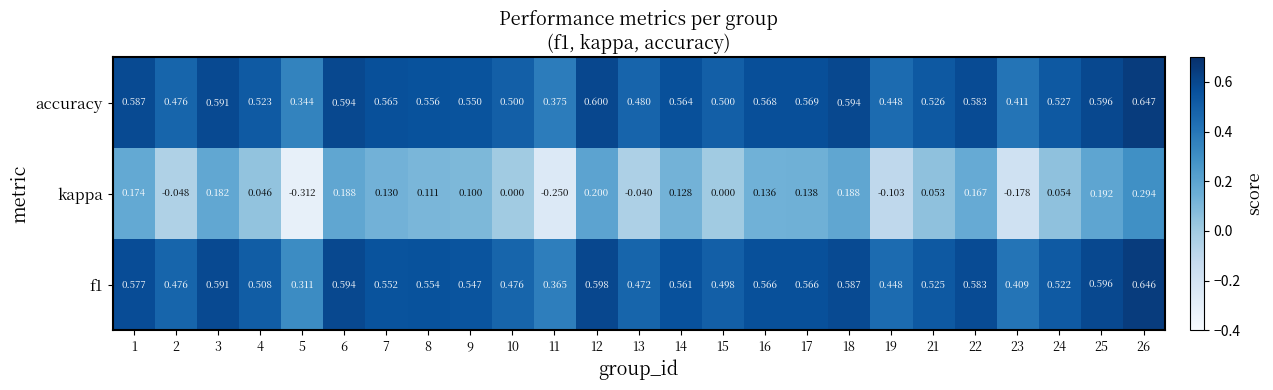

Is the value of kappa at 17 greater than the value of accuracy at 25?

No